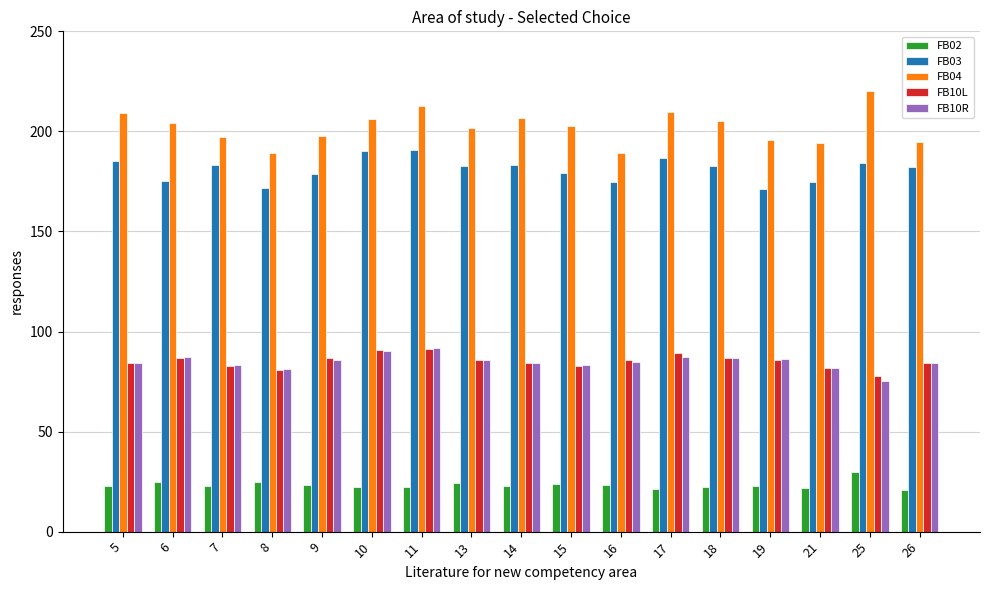

Is it true that FB10R equals 85.7 at 13?

True